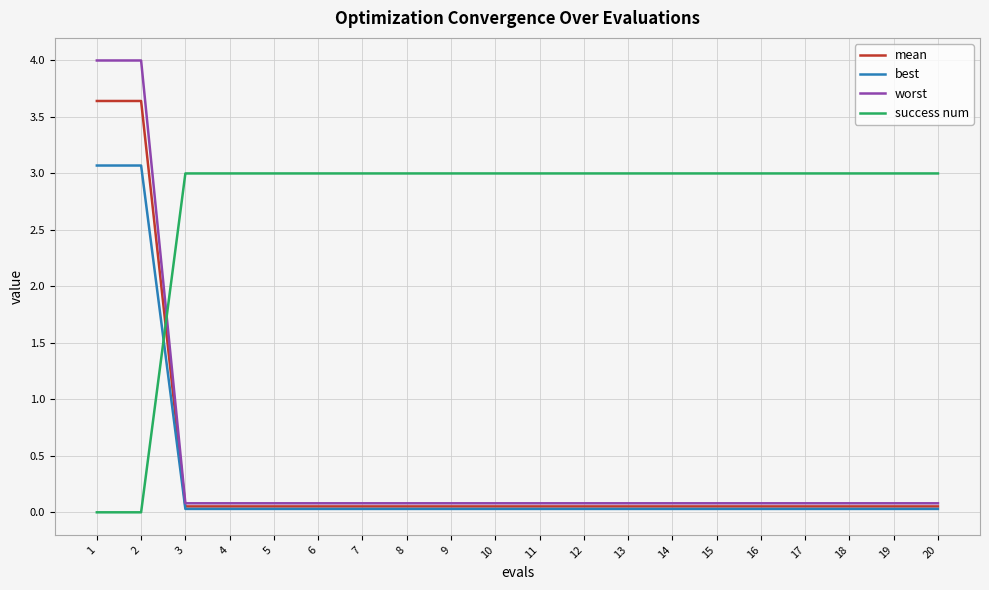

Which series has the largest range (max minus min)?

worst